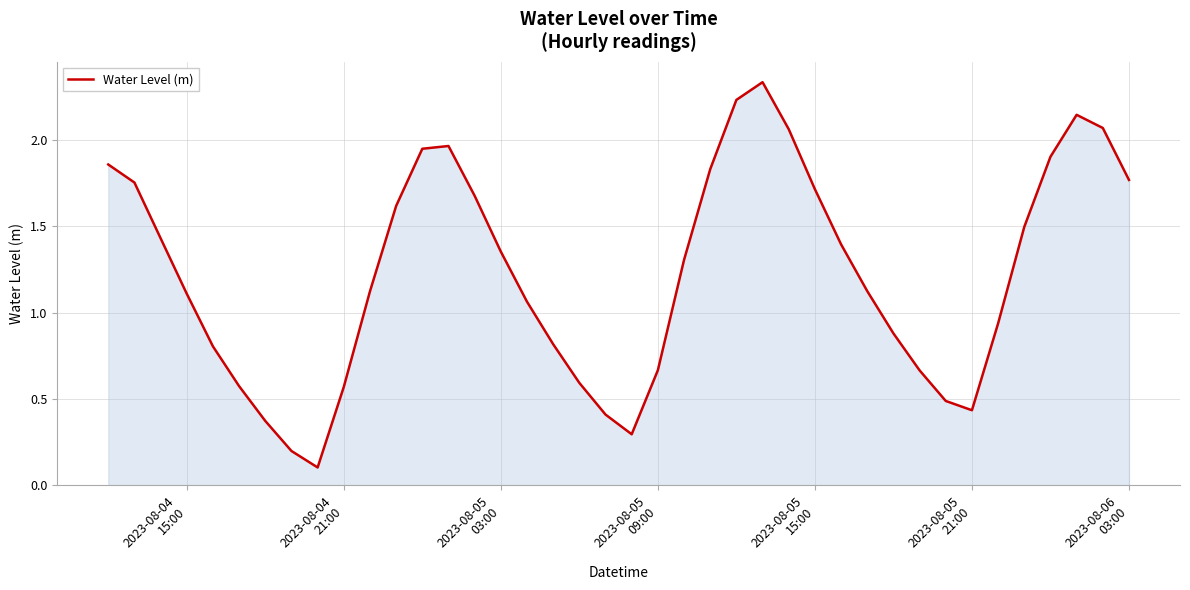

How many lines are shown in the chart?

1